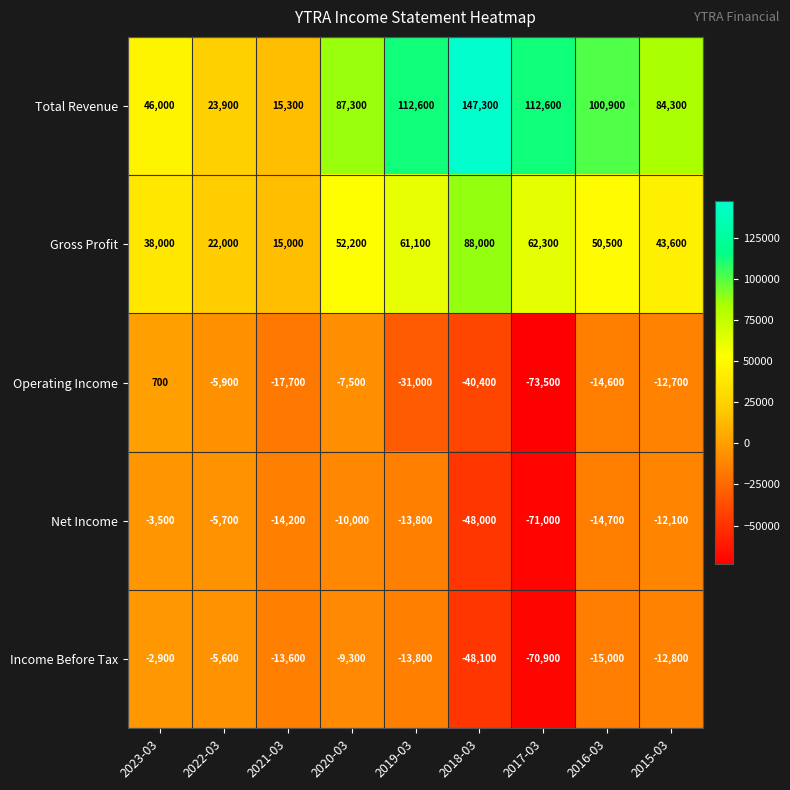

Which series has the largest total across all categories?

Total Revenue